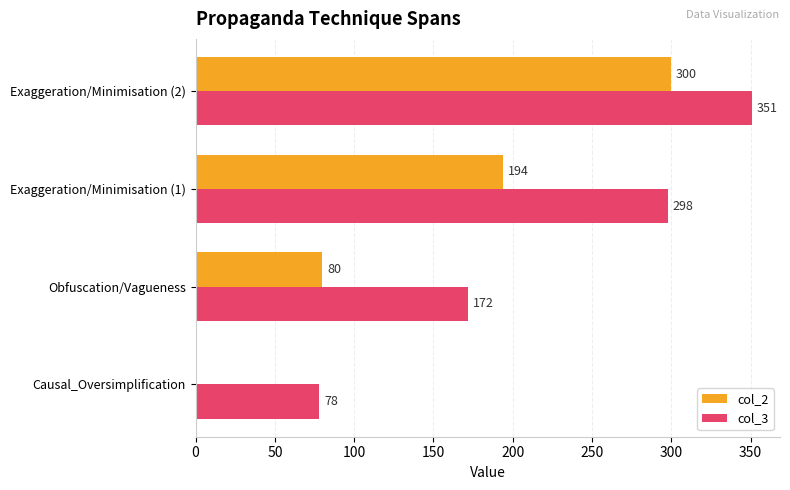

What is the sum of the col_2 values at Exaggeration/Minimisation (2) and Exaggeration/Minimisation (1)?

494